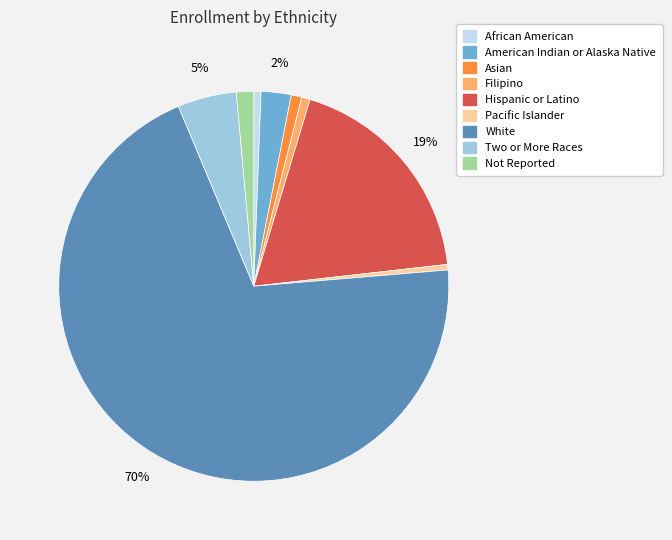

To the nearest percent, what is the difference between the Filipino and White slice percentages?

69%